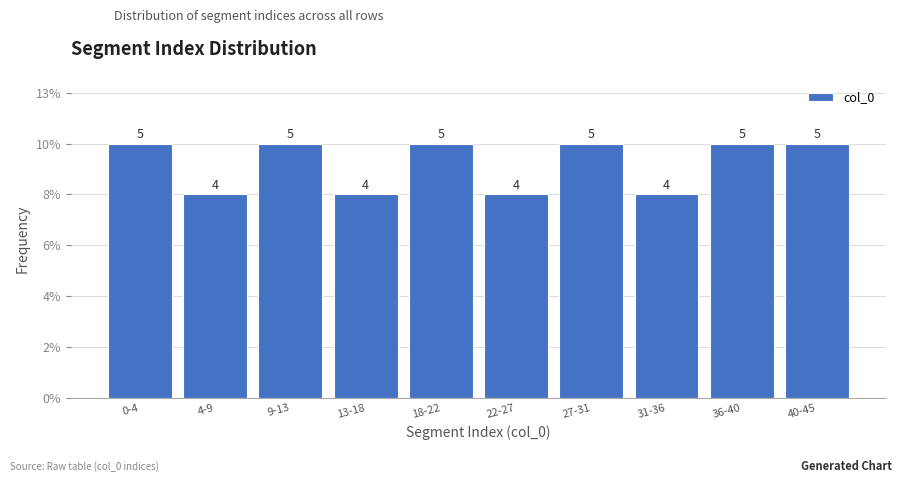

Are the bars horizontal?

No